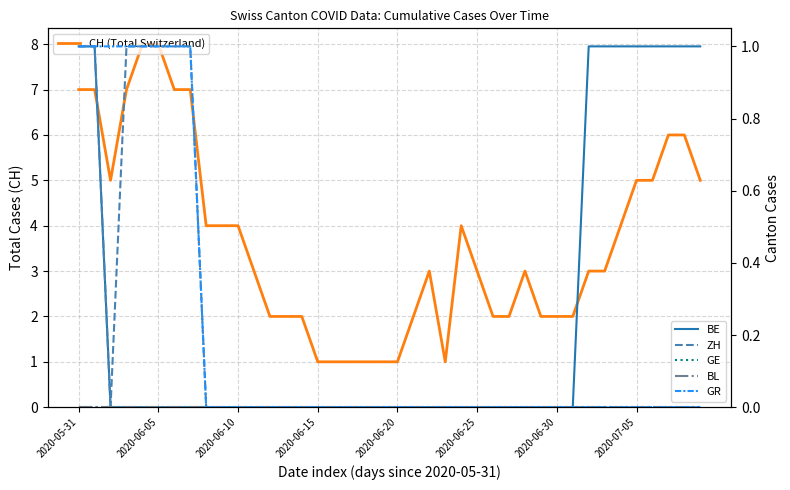

What position from the right is 23?

17